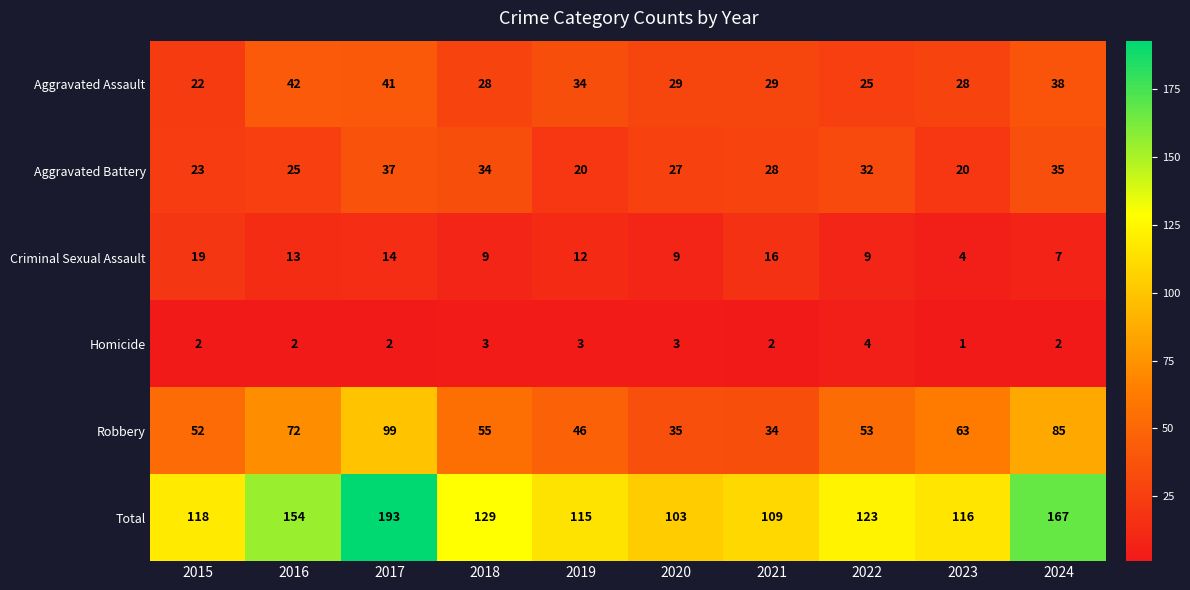

What is the sum of the Aggravated Battery values at 2022 and 2017?

69